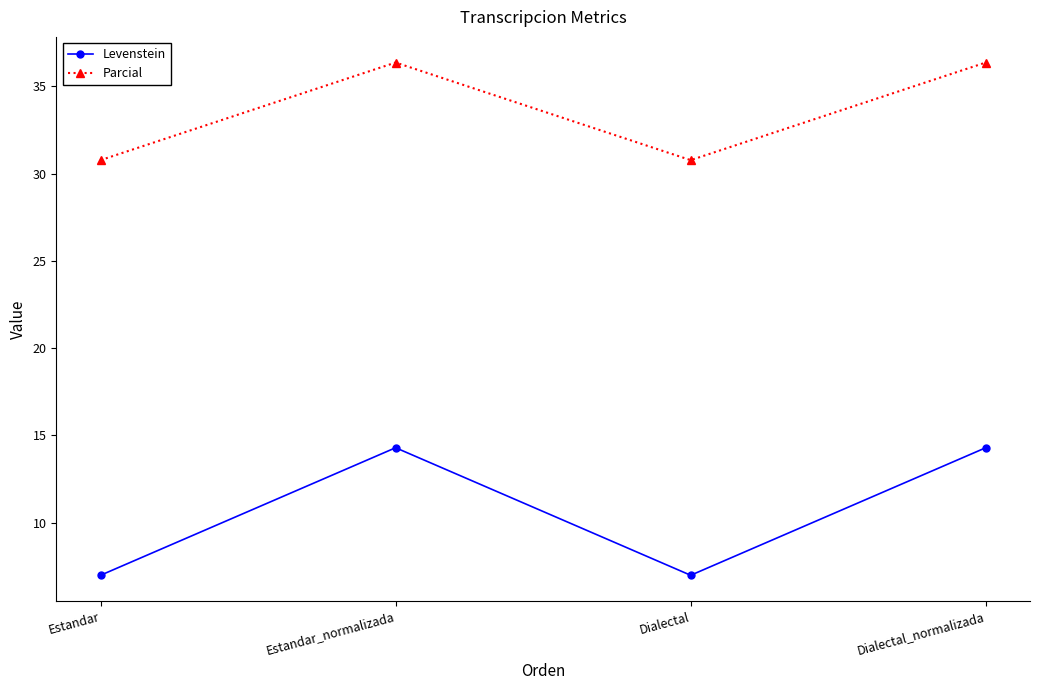

How many data points in Levenstein are less than 14?

2